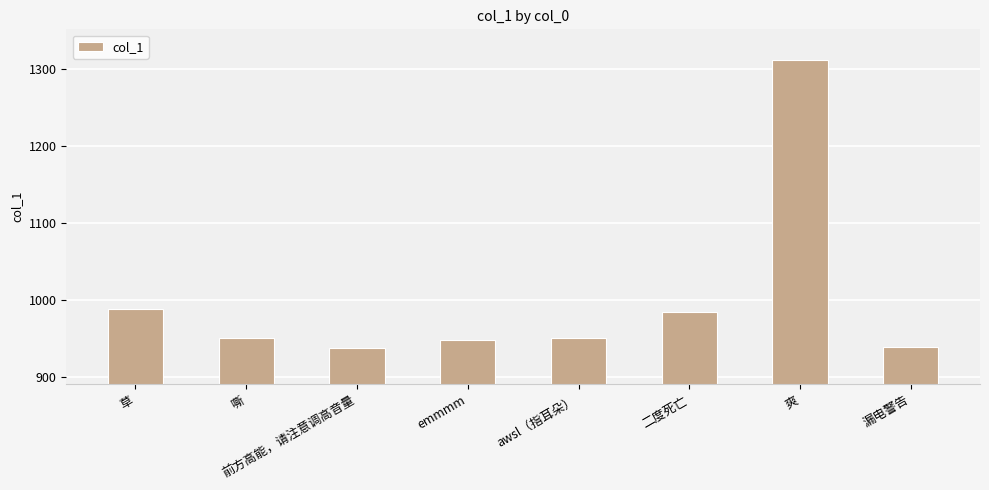

How many categories are shown in the chart?

8